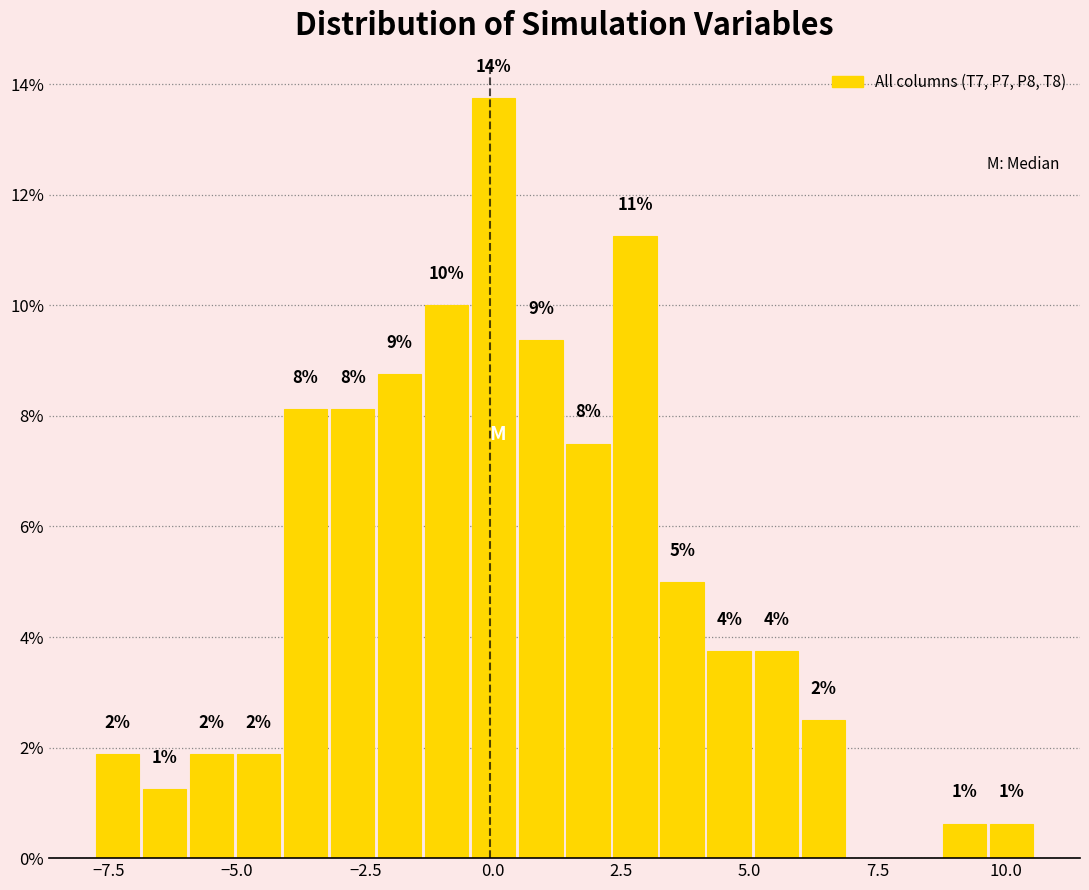

Around what value on the x-axis is the tallest bar? Give the approximate position of its centre, as read against the axis.

0.0